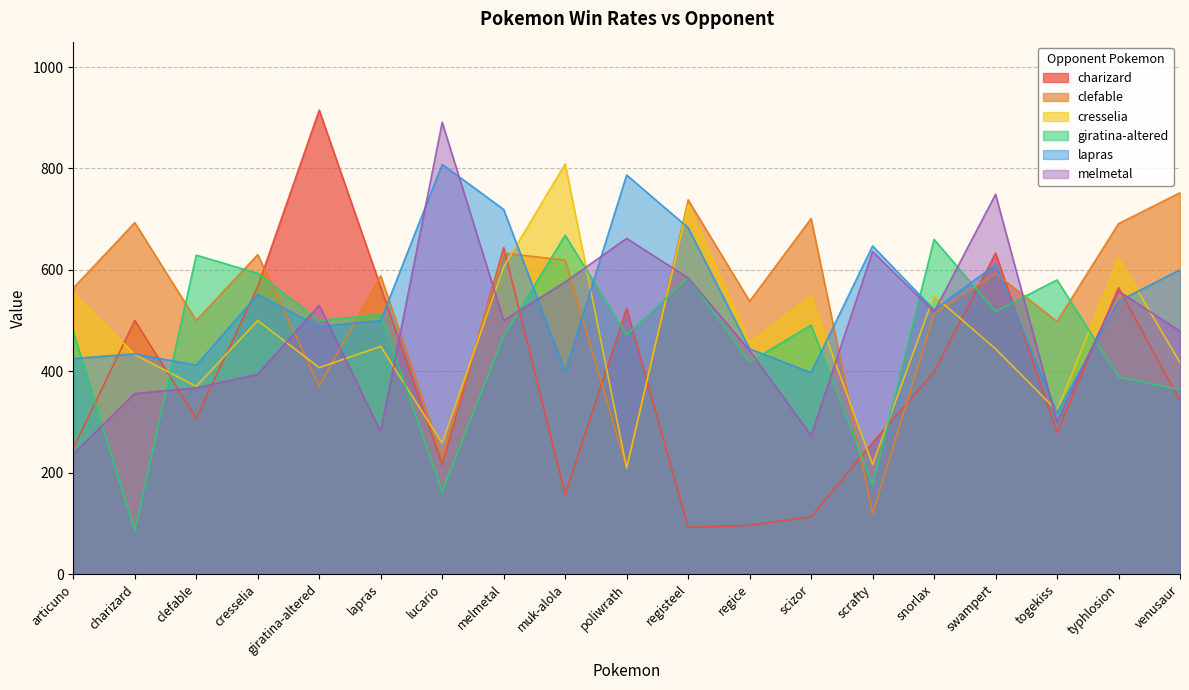

Where is the first local minimum for lapras?

clefable